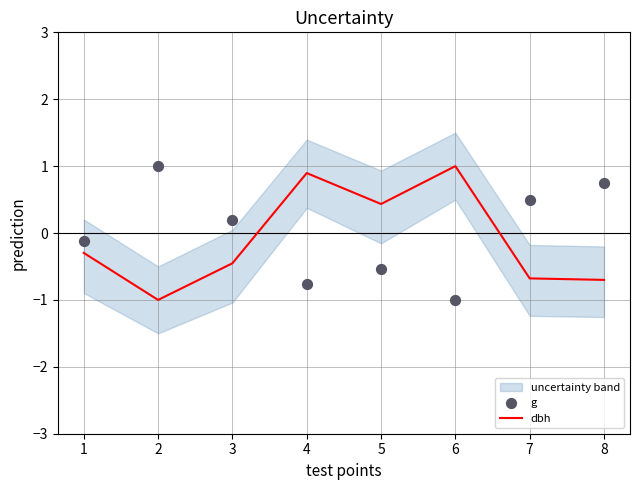

At which category is the sum across all series the highest?

4